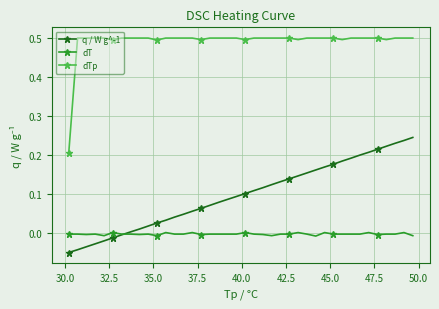

Count the number of categories in the chart.

40